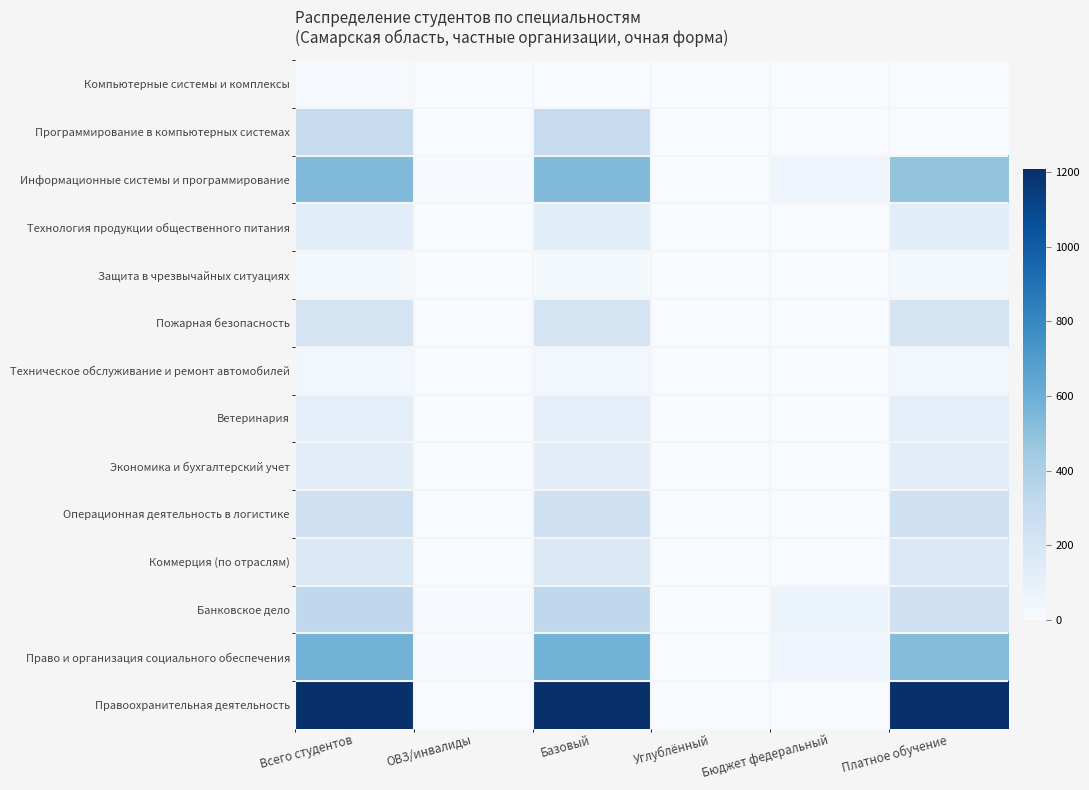

Rank the series at Всего студентов from lowest to highest value.

Компьютерные системы и комплексы, Защита в чрезвычайных ситуациях, Техническое обслуживание и ремонт автомобилей, Ветеринария, Экономика и бухгалтерский учет, Технология продукции общественного питания, Коммерция (по отраслям), Пожарная безопасность, Операционная деятельность в логистике, Программирование в компьютерных системах, Банковское дело, Информационные системы и программирование, Право и организация социального обеспечения, Правоохранительная деятельность